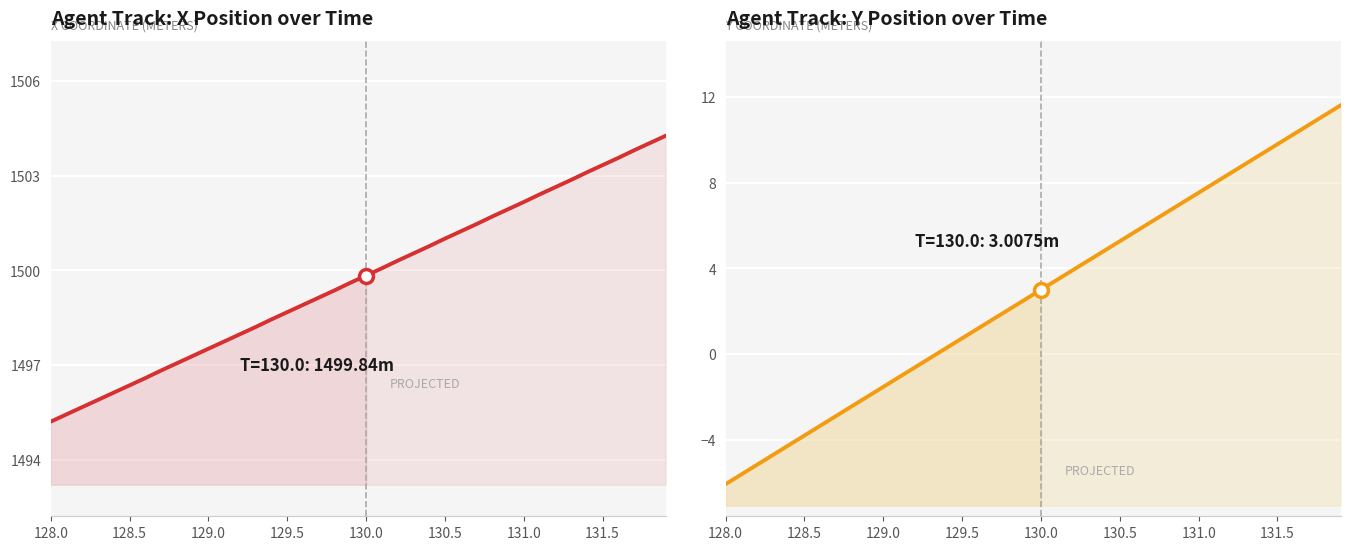

True or false: Y position has more than 0 points higher than both neighbors.

False